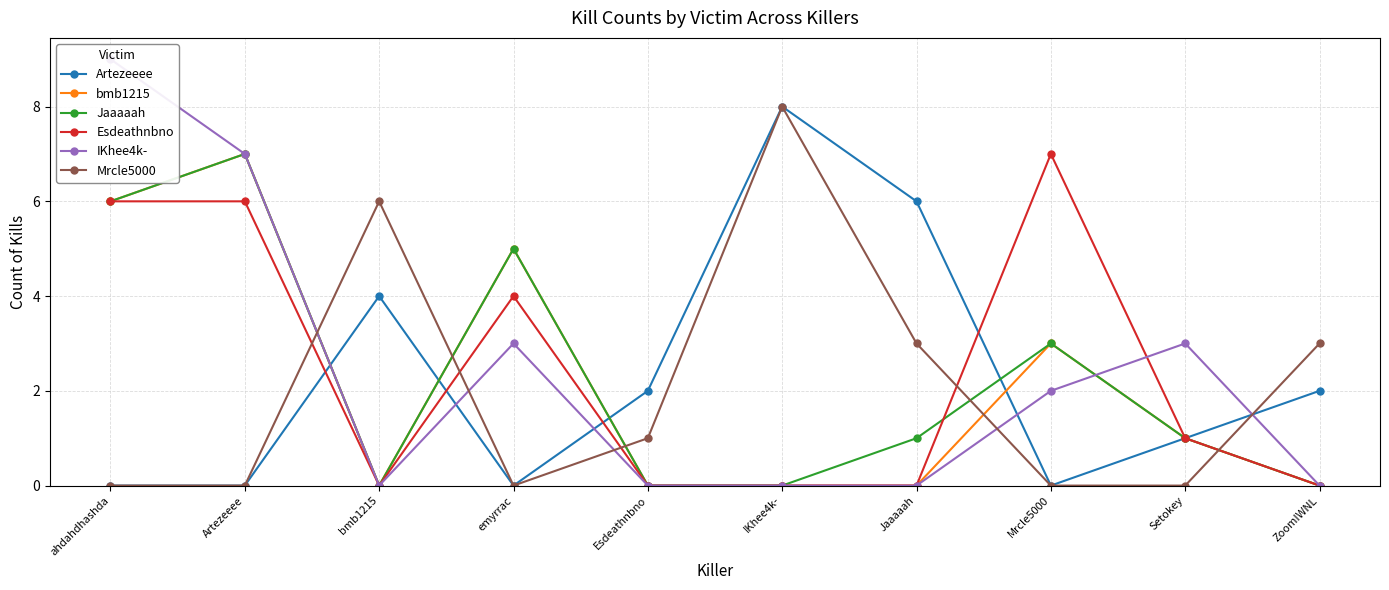

How many values in Artezeeee are above zero?

6